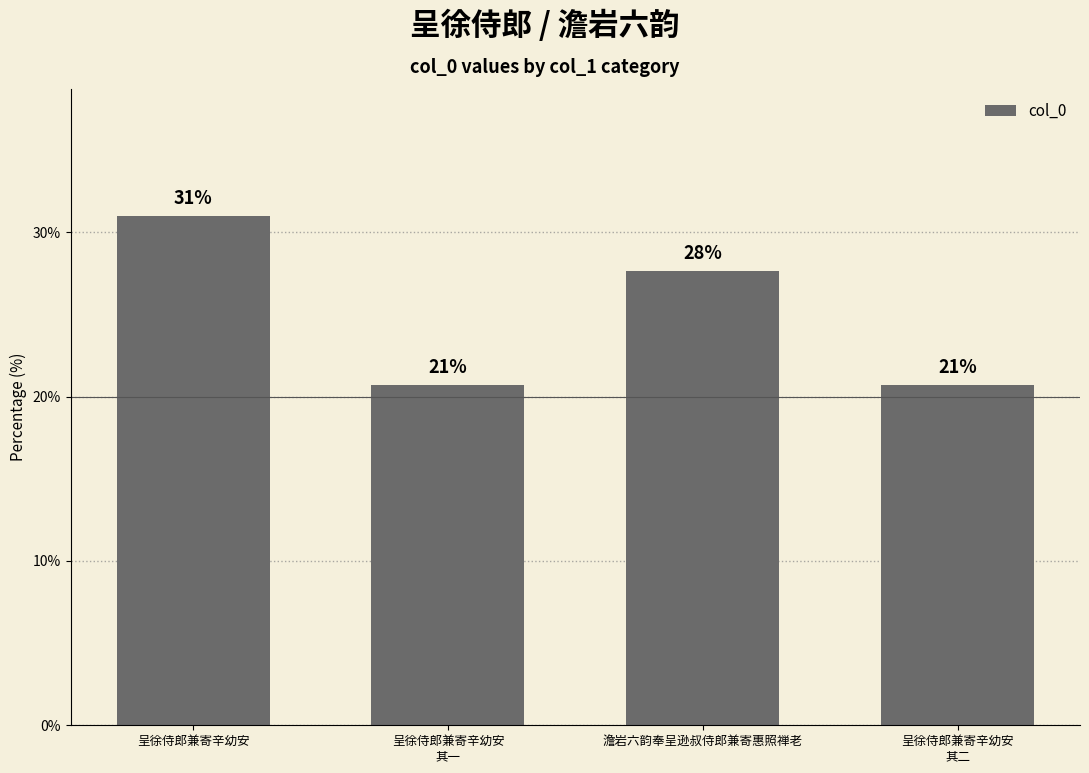

What is the greatest value displayed?

31.0